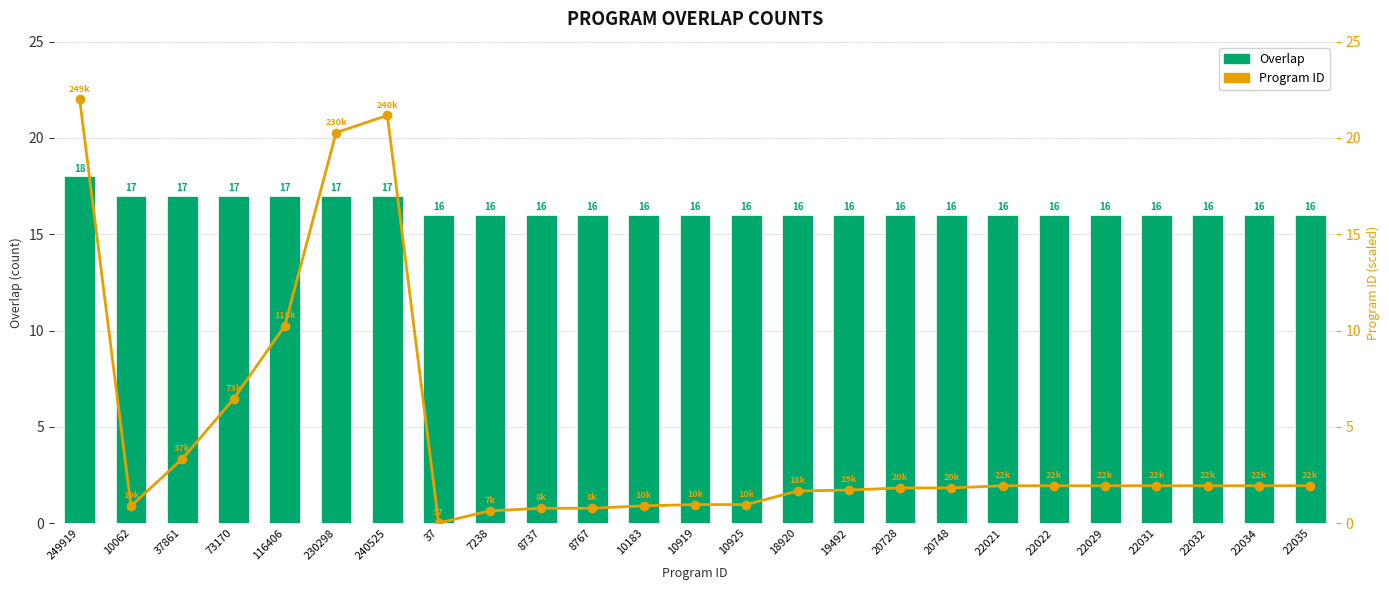

How many values in the Program ID (scaled) series are below 1?

8